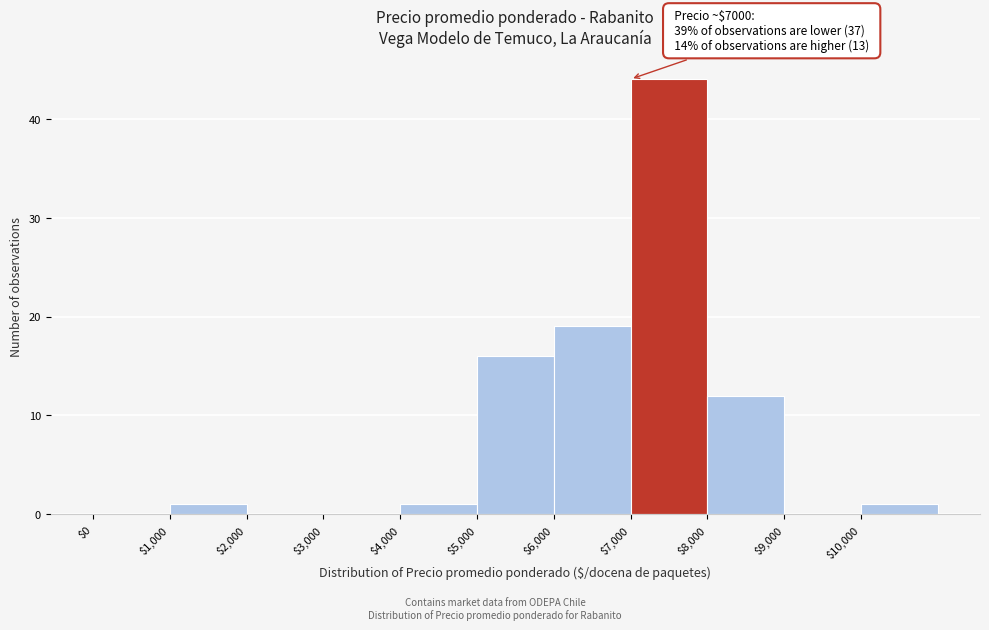

Over which range of the x-axis is the bar tallest?

7000 to 8000